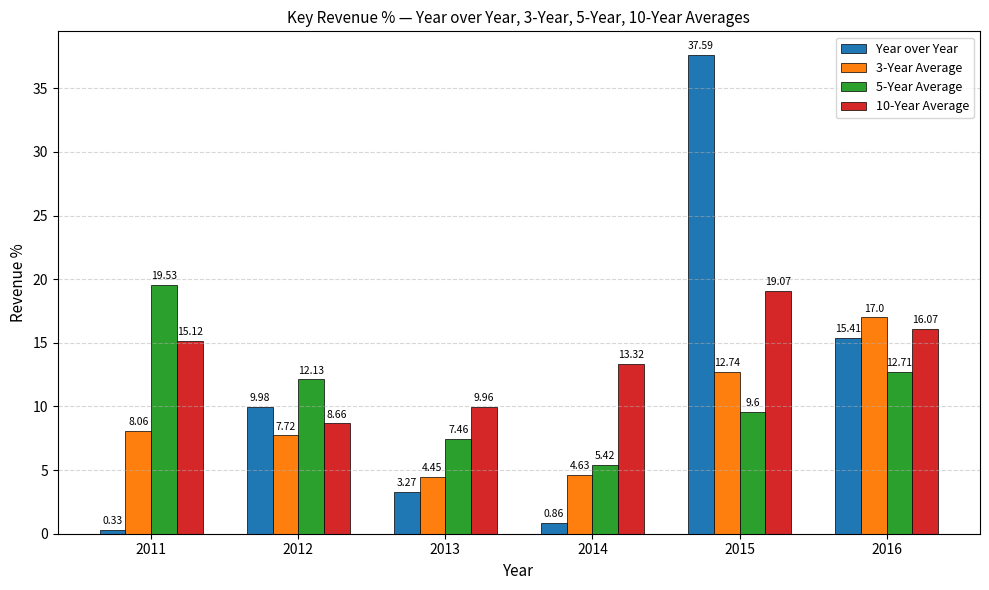

Is the value of 5-Year Average at 2016 greater than the value of 10-Year Average at 2011?

No